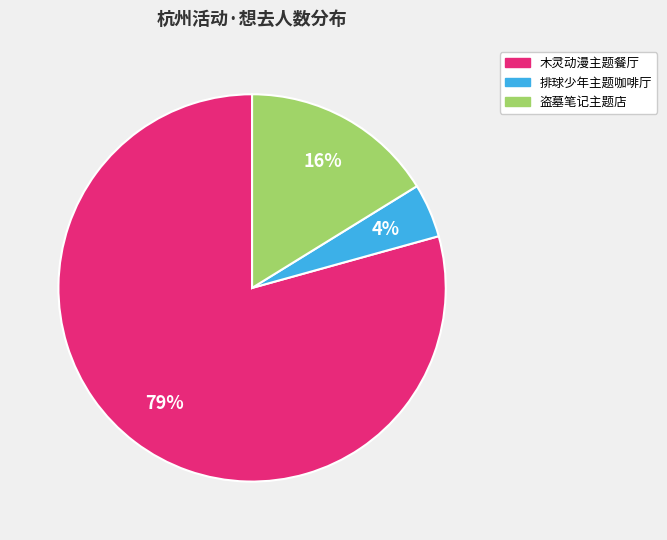

Is there any slice that represents more than half of the pie?

Yes